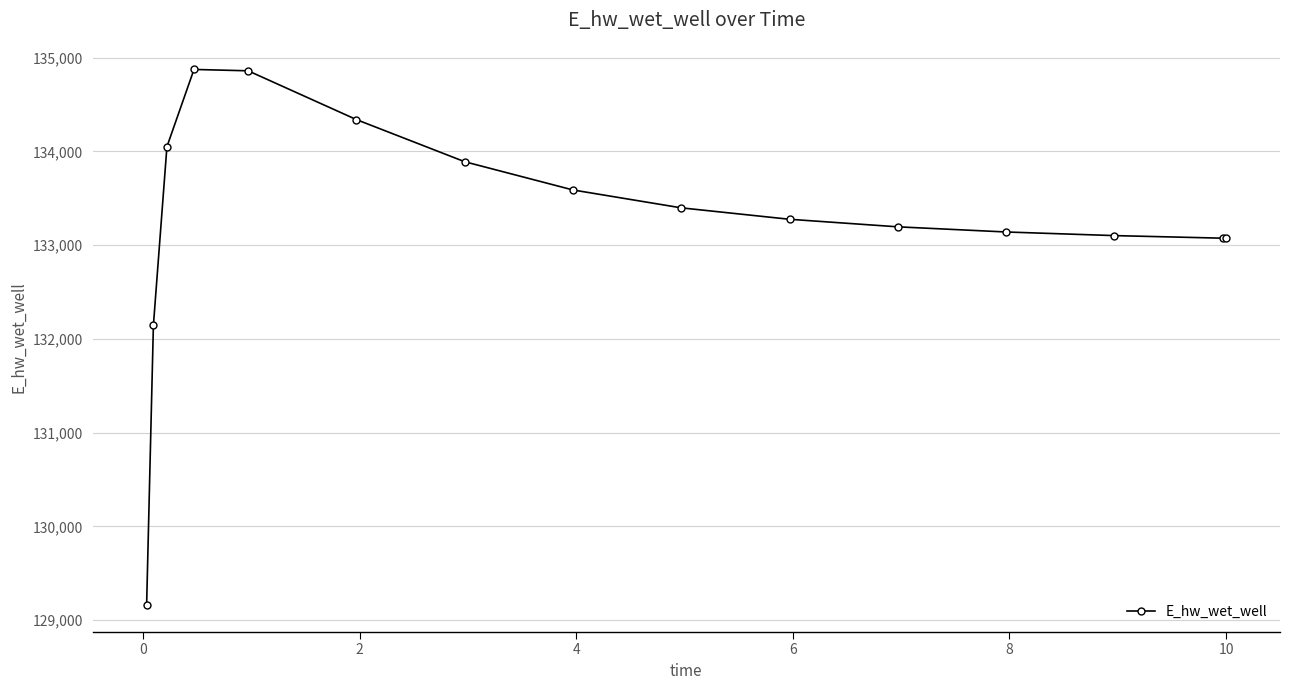

What is the value of the 14th point from the left?

133074.0